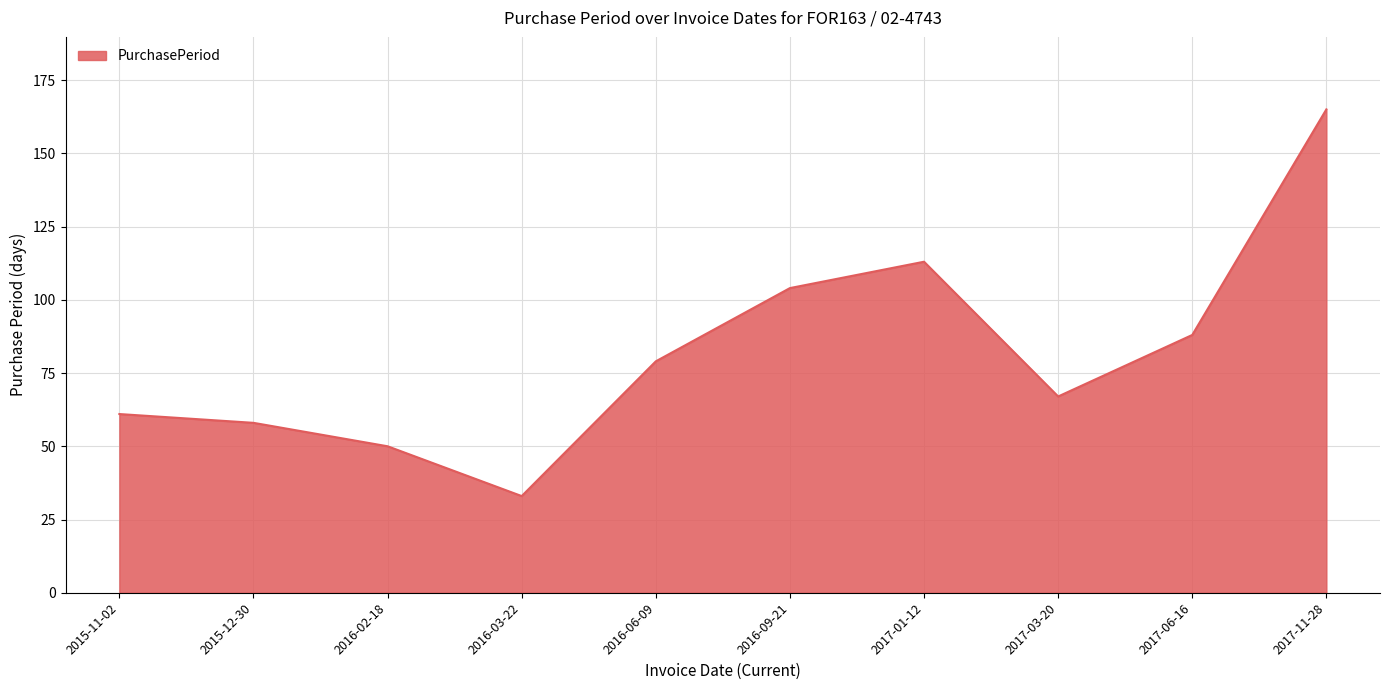

Reading left to right, transcribe all the data shown in this chart.

2015-11-02=61	2015-12-30=58	2016-02-18=50	2016-03-22=33	2016-06-09=79	2016-09-21=104	2017-01-12=113	2017-03-20=67	2017-06-16=88	2017-11-28=165